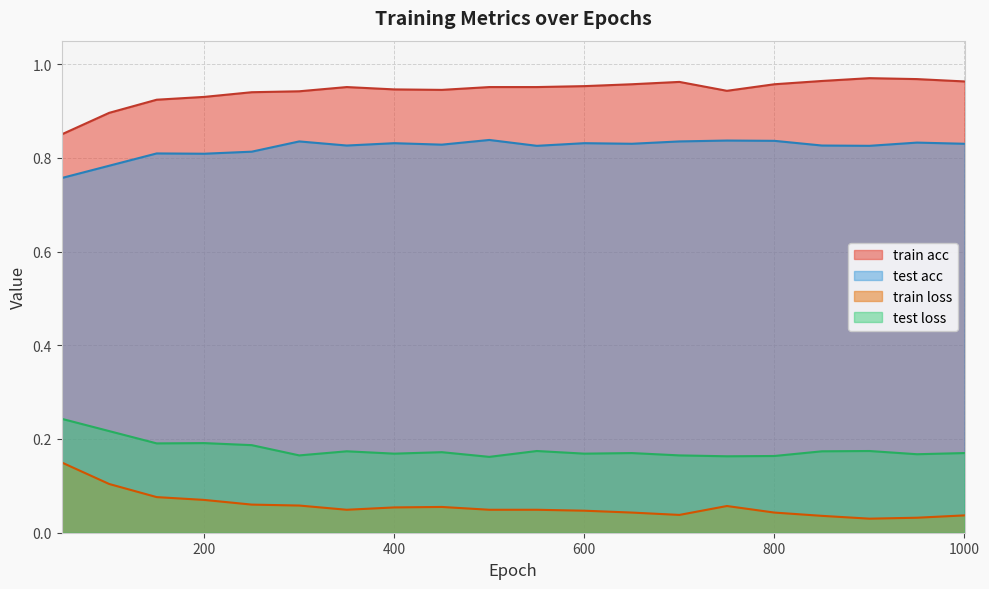

At which category does train acc reach its first local peak?

350